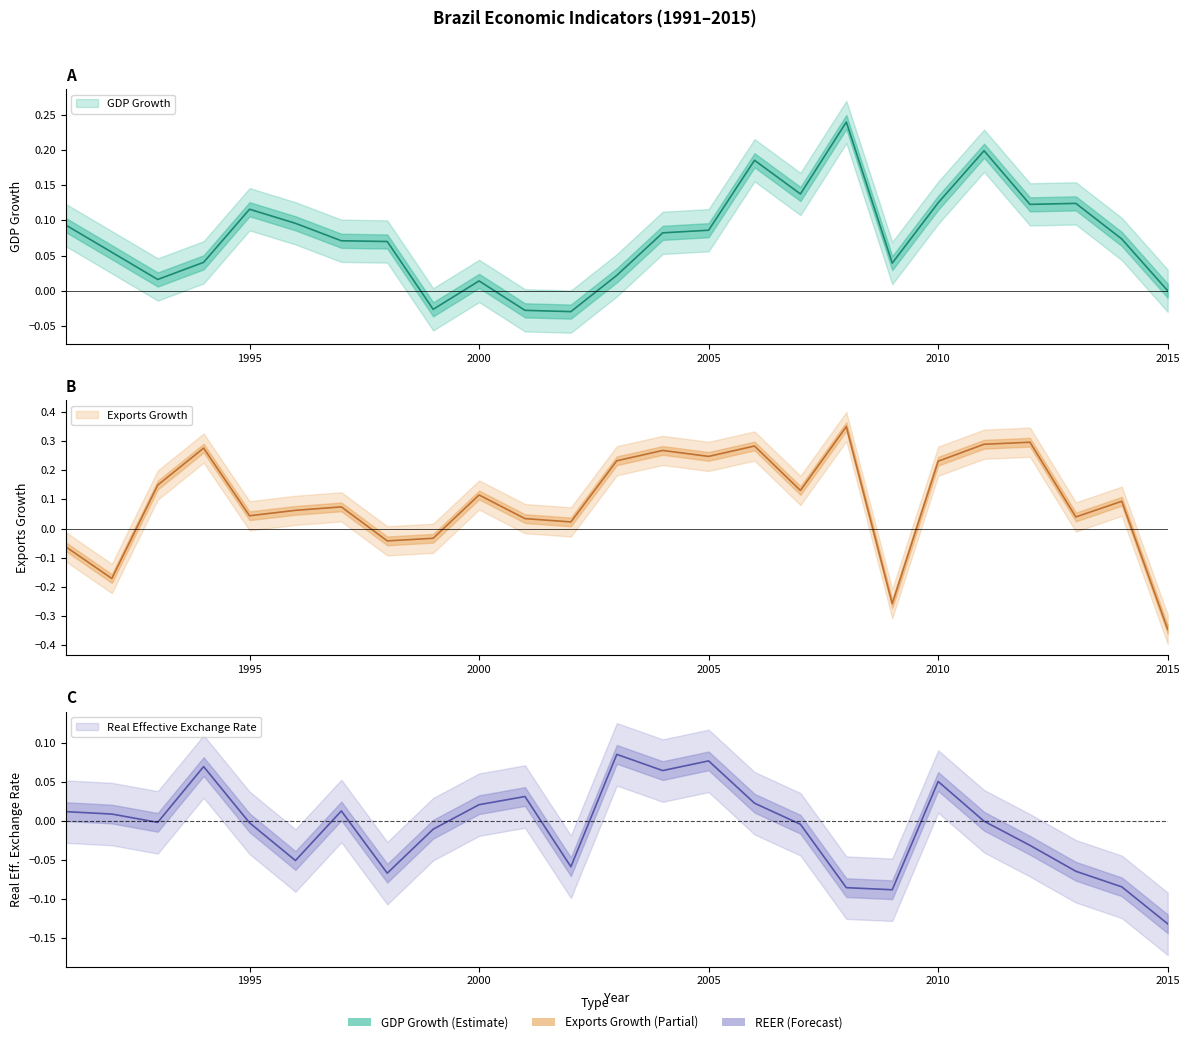

At which category is the sum across all series the highest?

2008